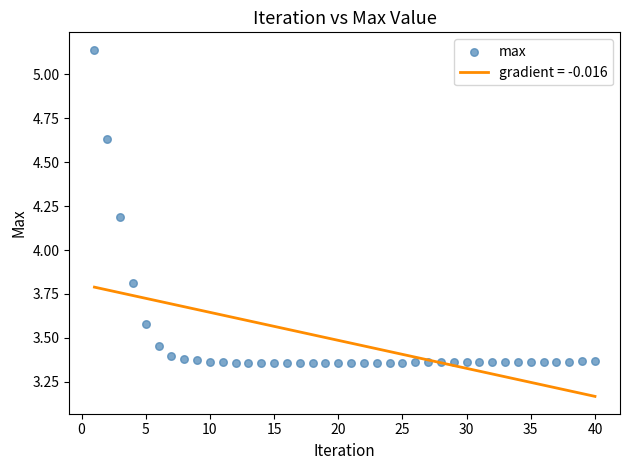

What is the range of X values (max minus min)?

39.0